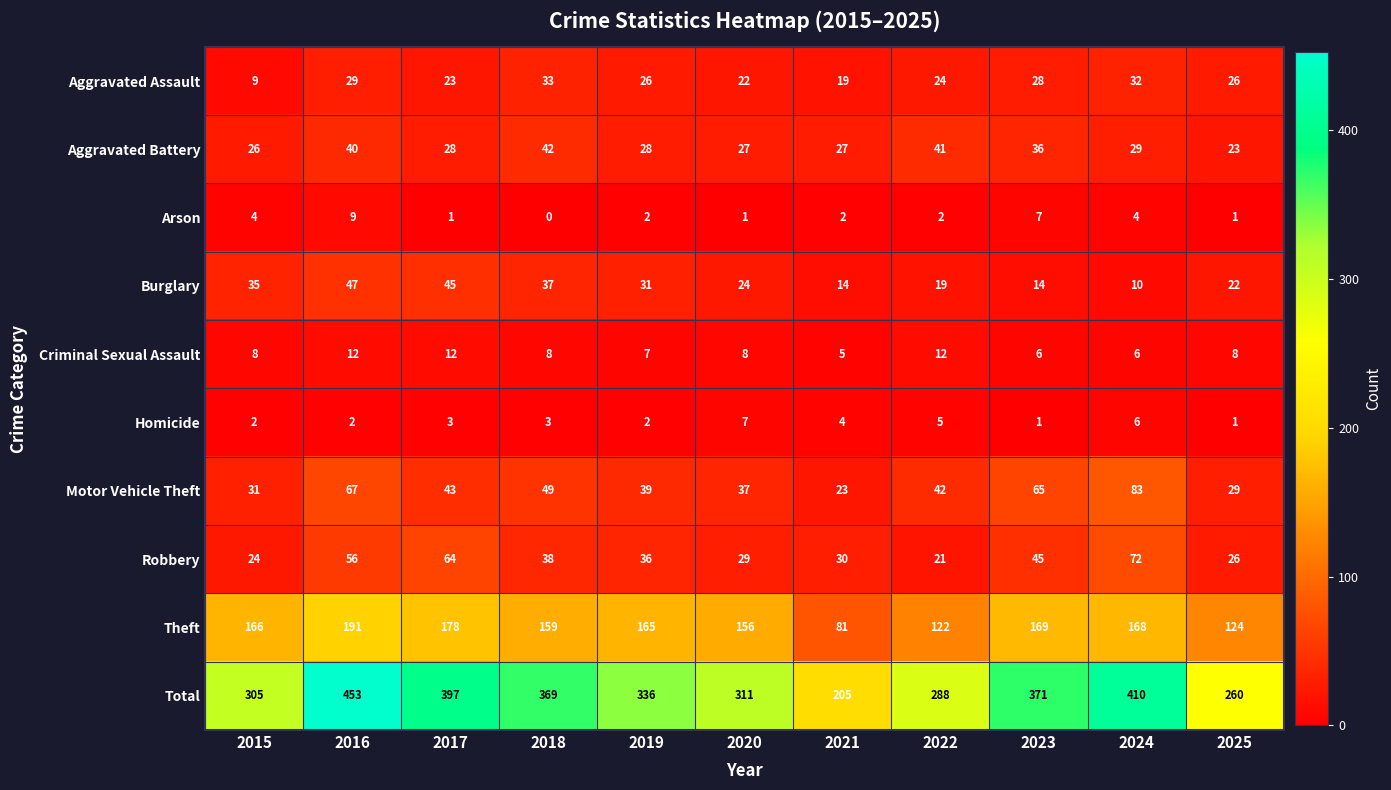

List the series in order of their peak value, highest first.

Total, Theft, Motor Vehicle Theft, Robbery, Burglary, Aggravated Battery, Aggravated Assault, Criminal Sexual Assault, Arson, Homicide